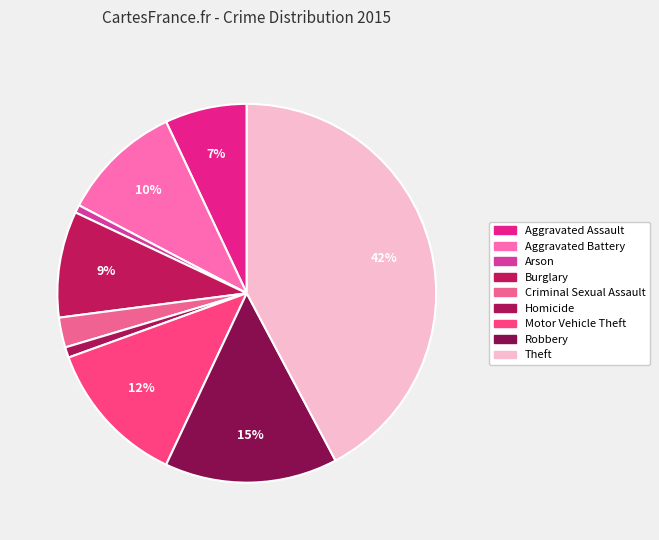

Which slice is the largest?

Theft